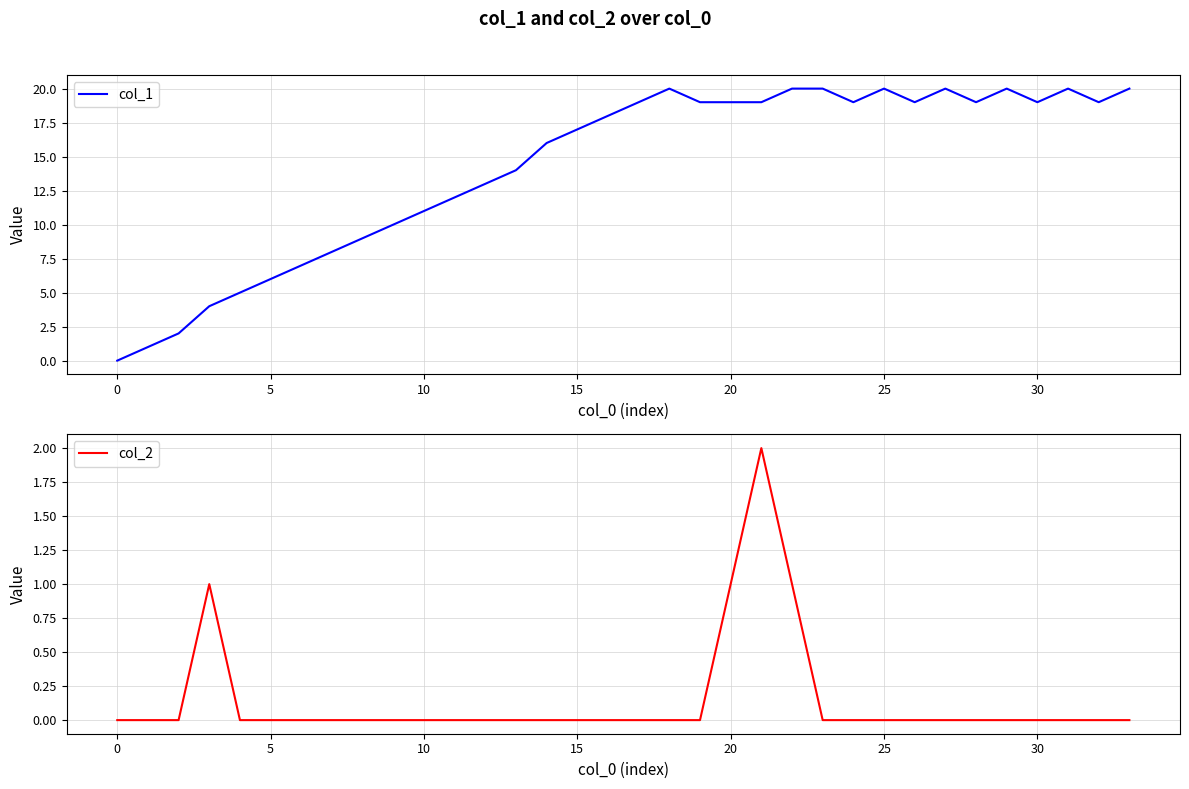

How many lines are shown in the chart?

2